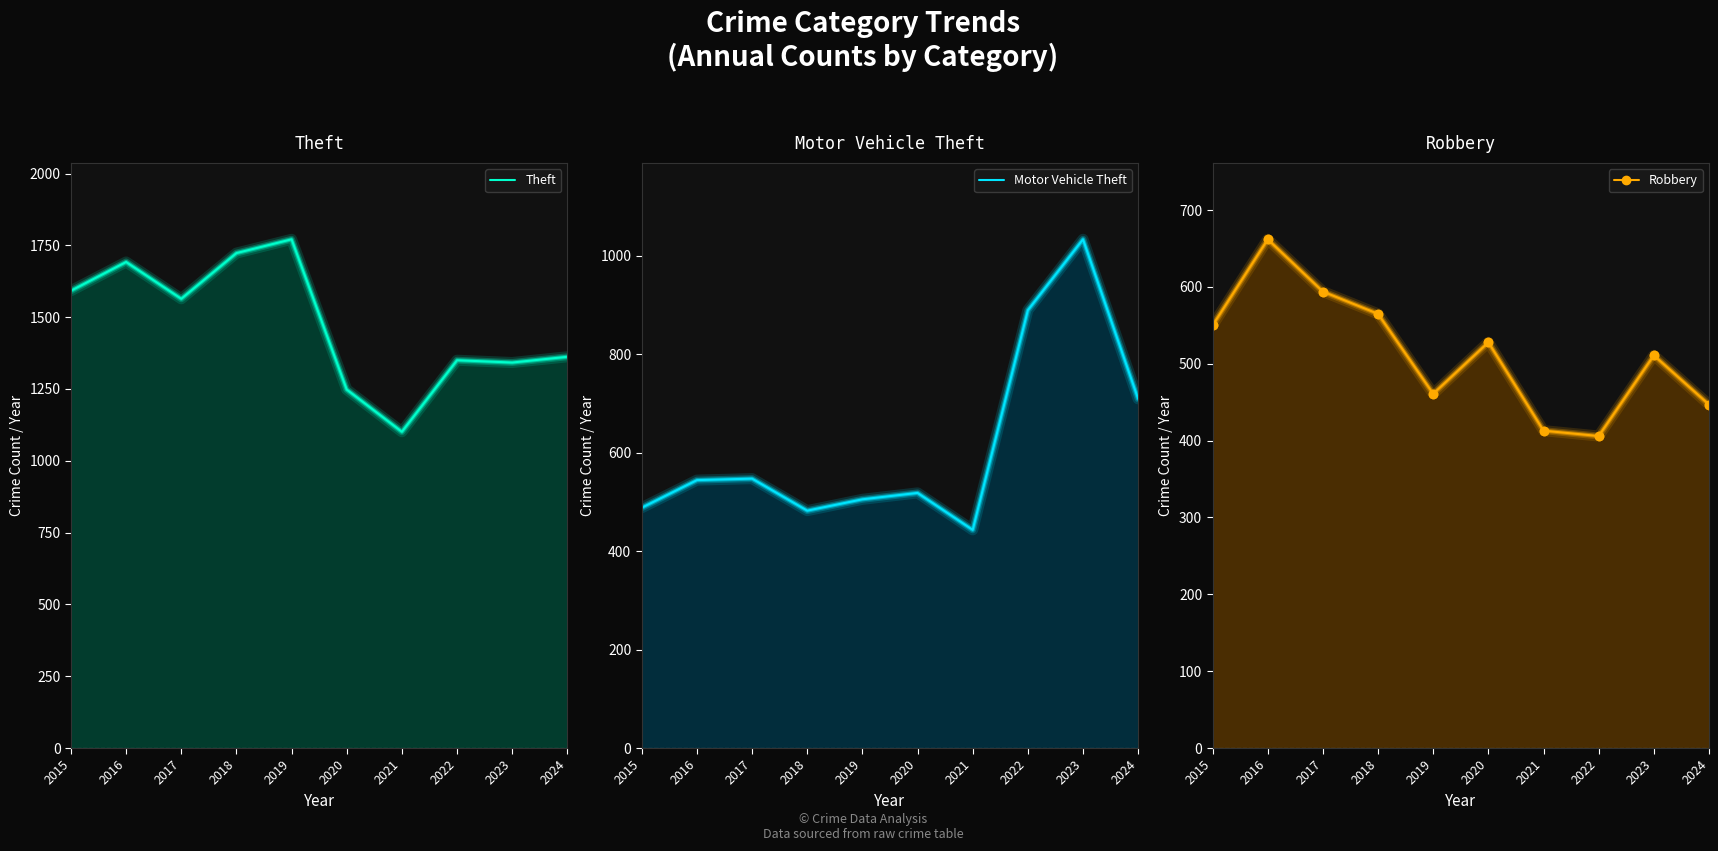

Reading right to left, what are all the values shown in this chart?

Theft: 2024=1362	2023=1342	2022=1350	2021=1101	2020=1248	2019=1771	2018=1723	2017=1564	2016=1692	2015=1592
Motor Vehicle Theft: 2024=709	2023=1033	2022=889	2021=443	2020=518	2019=505	2018=482	2017=547	2016=544	2015=488
Robbery: 2024=447	2023=511	2022=406	2021=413	2020=528	2019=461	2018=565	2017=594	2016=662	2015=550